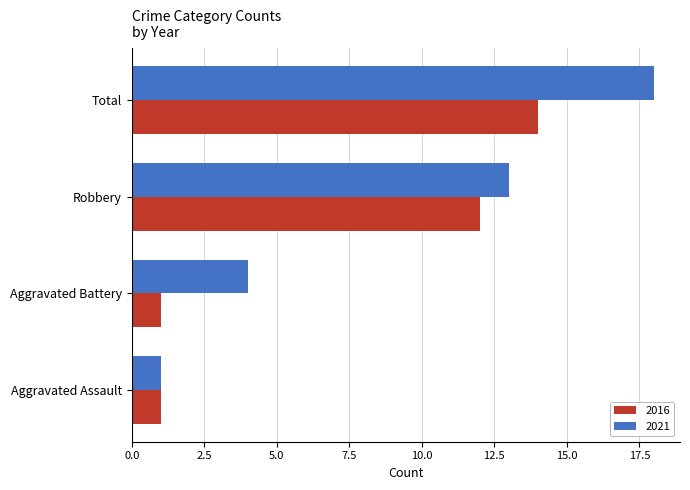

Which category has the highest value across all series?

Total